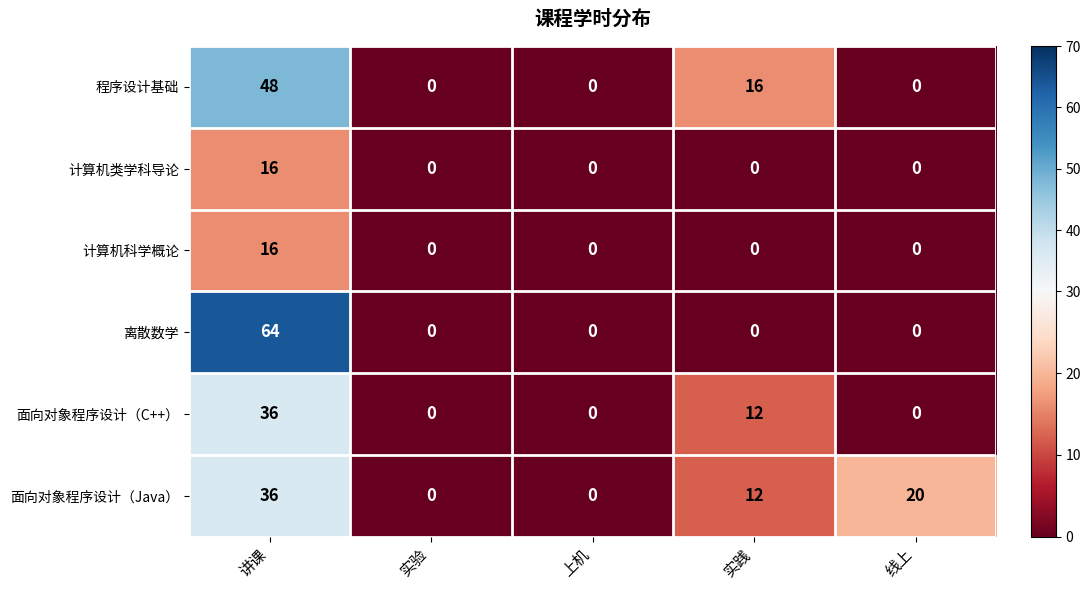

At which category is the sum across all series the highest?

讲课